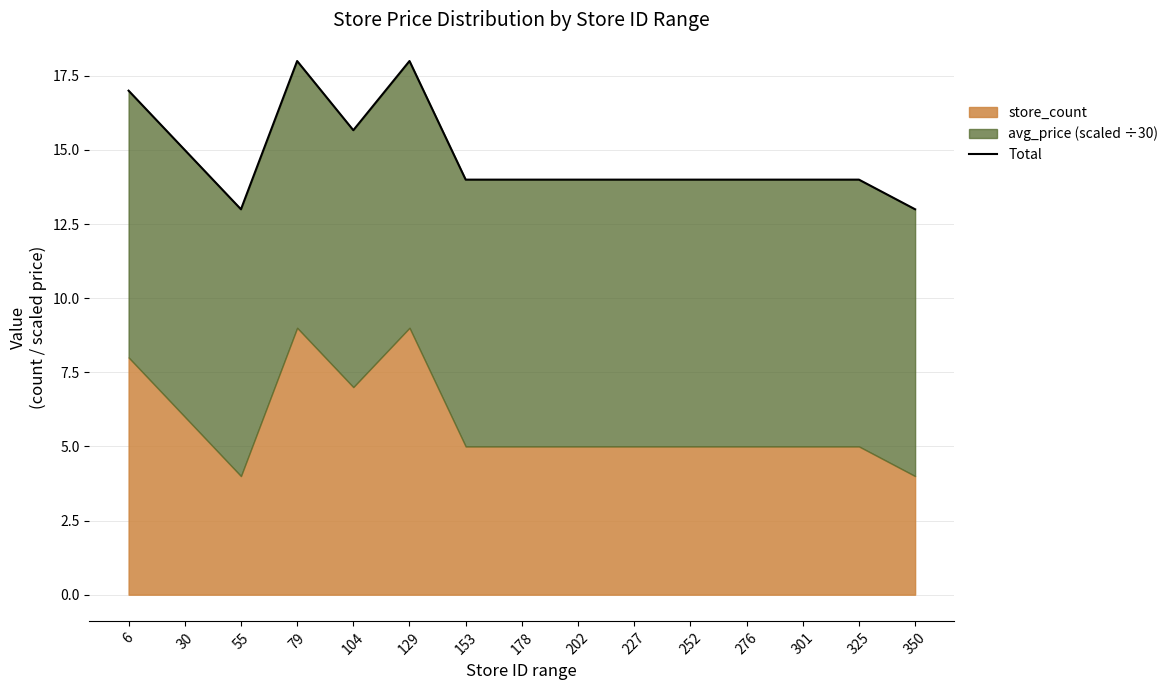

List the labels in order of value, largest first.

79, 129, 6, 104, 30, 153, 178, 202, 227, 252, 276, 301, 325, 55, 350